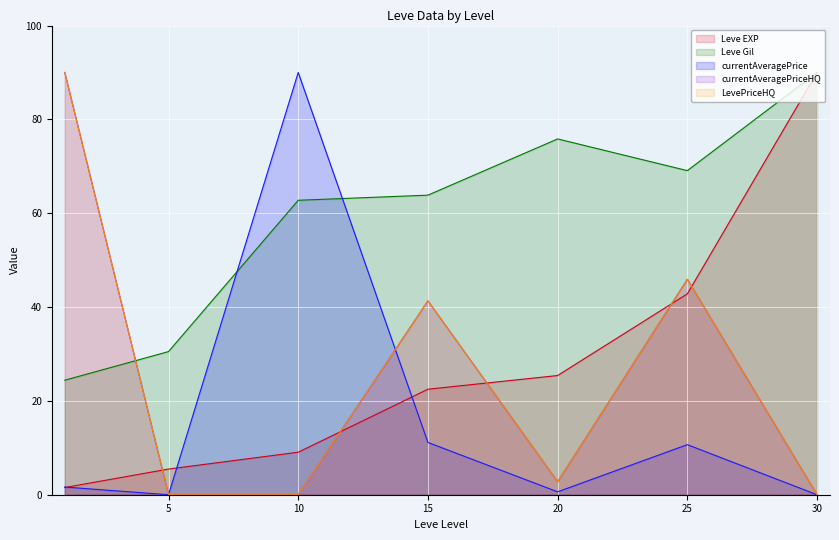

The value of Leve Gil at 20 is 99.6. True or false?

False